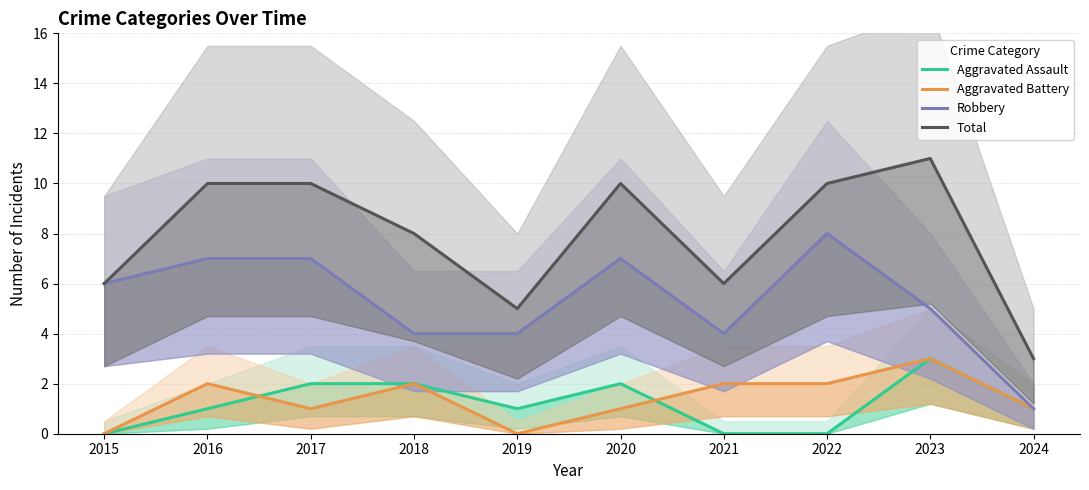

Reading left to right, transcribe all the data shown in this chart.

Aggravated Assault: 2015=0	2016=1	2017=2	2018=2	2019=1	2020=2	2021=0	2022=0	2023=3	2024=1
Aggravated Battery: 2015=0	2016=2	2017=1	2018=2	2019=0	2020=1	2021=2	2022=2	2023=3	2024=1
Robbery: 2015=6	2016=7	2017=7	2018=4	2019=4	2020=7	2021=4	2022=8	2023=5	2024=1
Total: 2015=6	2016=10	2017=10	2018=8	2019=5	2020=10	2021=6	2022=10	2023=11	2024=3